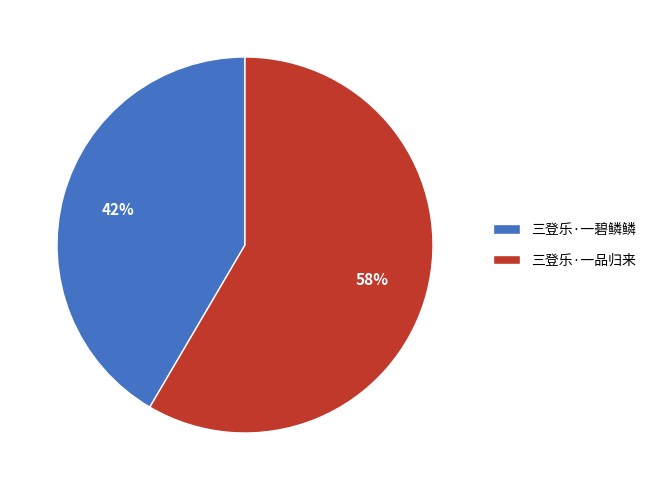

What is the ratio of the value at 三登乐·一品归来 to the value at 三登乐·一碧鳞鳞?

1.4